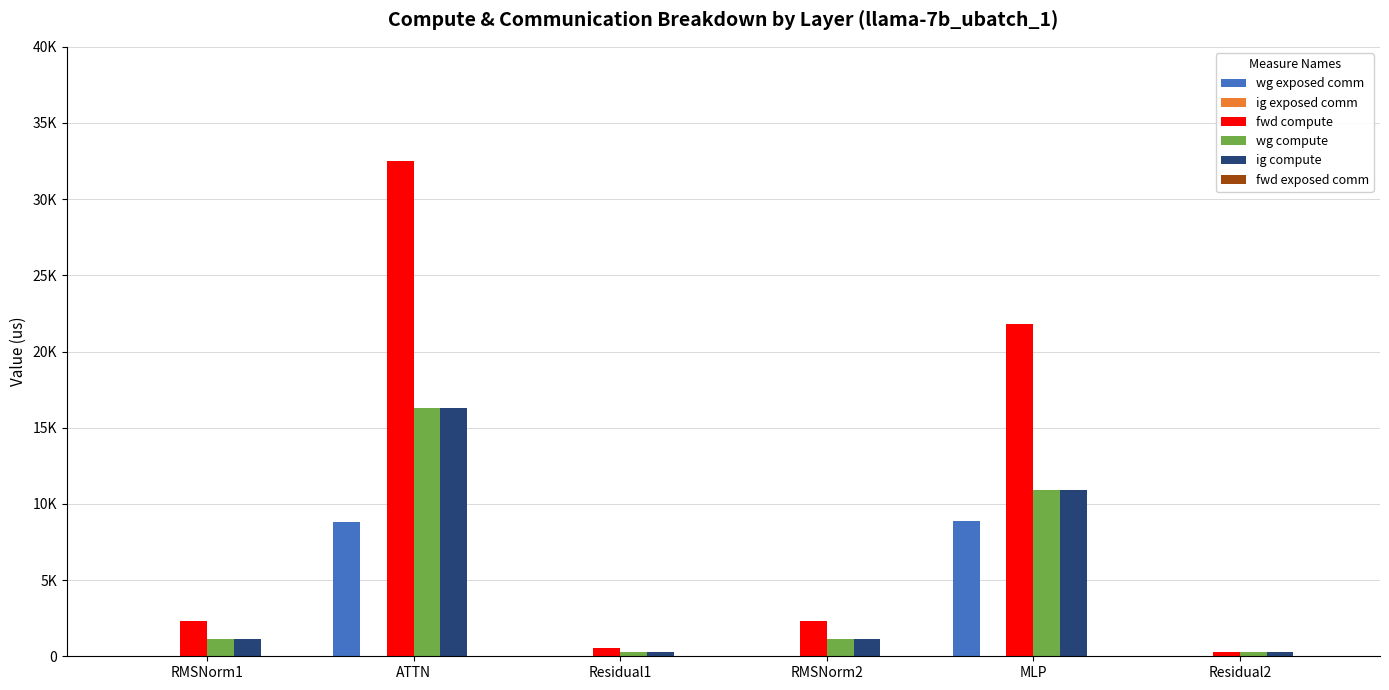

The value of wg exposed comm at RMSNorm1 is 0.0. True or false?

True